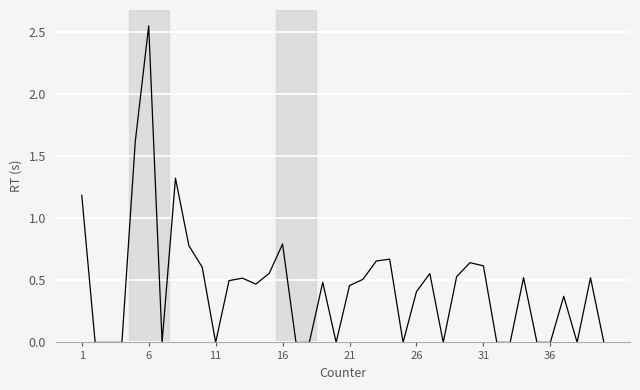

True or false: there are more than 0 points higher than both neighbors.

True